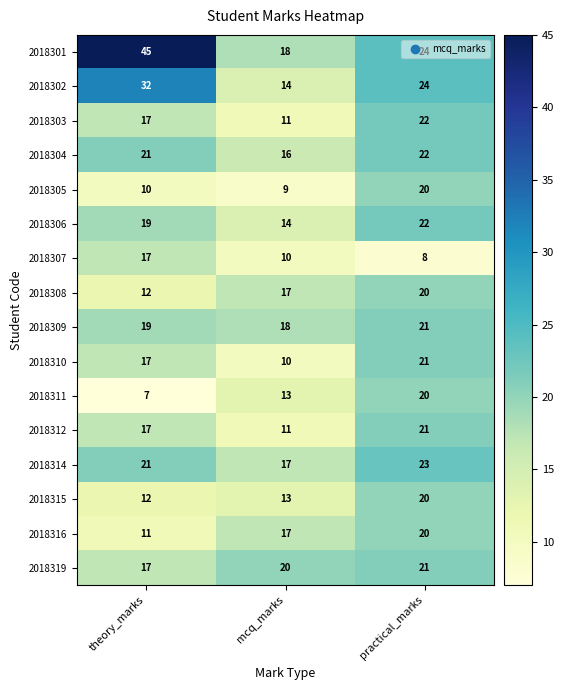

At which category does the chart reach its peak across all series?

theory_marks